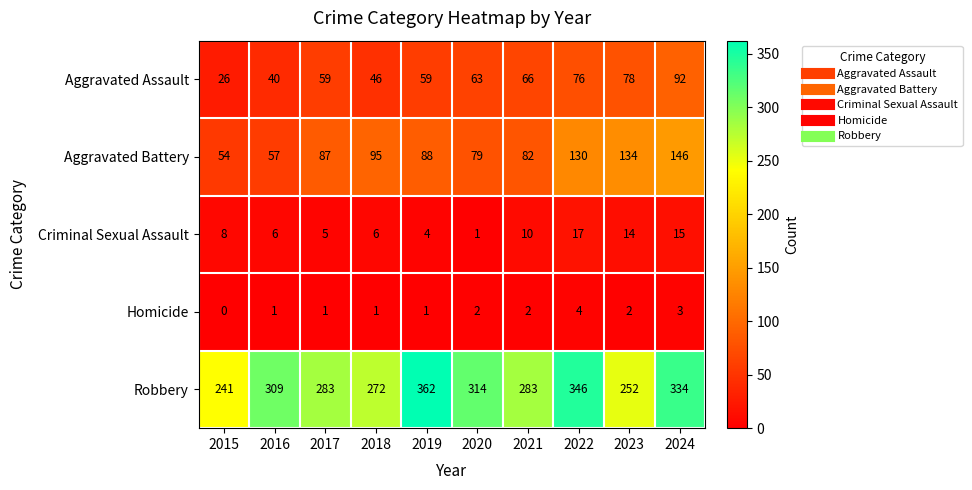

At 2022, list the series in order from smallest to largest.

Homicide, Criminal Sexual Assault, Aggravated Assault, Aggravated Battery, Robbery